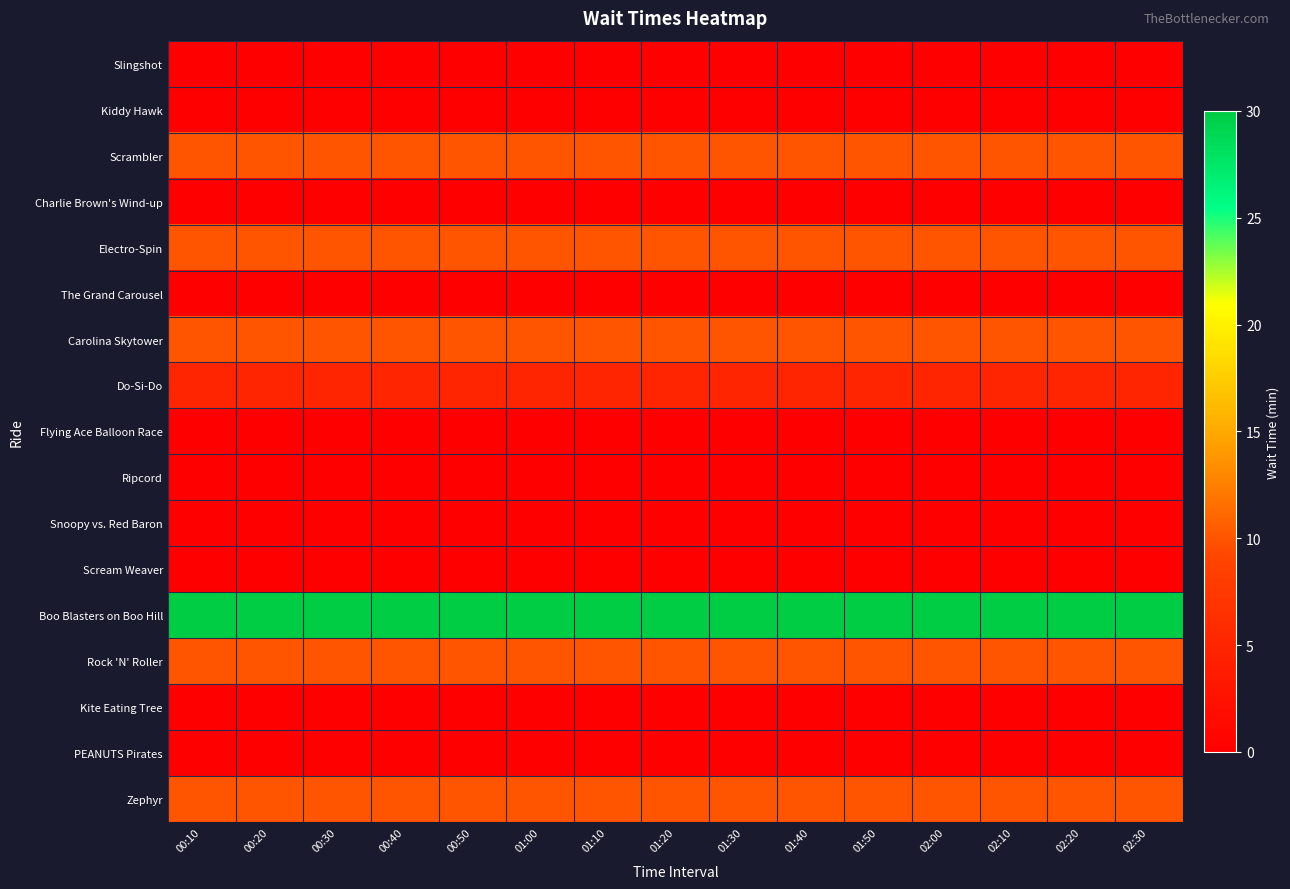

Reading right to left, transcribe all the data shown in this chart.

Slingshot: 02:30=0	02:20=0	02:10=0	02:00=0	01:50=0	01:40=0	01:30=0	01:20=0	01:10=0	01:00=0	00:50=0	00:40=0	00:30=0	00:20=0	00:10=0
Kiddy Hawk: 02:30=0	02:20=0	02:10=0	02:00=0	01:50=0	01:40=0	01:30=0	01:20=0	01:10=0	01:00=0	00:50=0	00:40=0	00:30=0	00:20=0	00:10=0
Scrambler: 02:30=10	02:20=10	02:10=10	02:00=10	01:50=10	01:40=10	01:30=10	01:20=10	01:10=10	01:00=10	00:50=10	00:40=10	00:30=10	00:20=10	00:10=10
Charlie Brown's Wind-up: 02:30=0	02:20=0	02:10=0	02:00=0	01:50=0	01:40=0	01:30=0	01:20=0	01:10=0	01:00=0	00:50=0	00:40=0	00:30=0	00:20=0	00:10=0
Electro-Spin: 02:30=10	02:20=10	02:10=10	02:00=10	01:50=10	01:40=10	01:30=10	01:20=10	01:10=10	01:00=10	00:50=10	00:40=10	00:30=10	00:20=10	00:10=10
The Grand Carousel: 02:30=0	02:20=0	02:10=0	02:00=0	01:50=0	01:40=0	01:30=0	01:20=0	01:10=0	01:00=0	00:50=0	00:40=0	00:30=0	00:20=0	00:10=0
Carolina Skytower: 02:30=10	02:20=10	02:10=10	02:00=10	01:50=10	01:40=10	01:30=10	01:20=10	01:10=10	01:00=10	00:50=10	00:40=10	00:30=10	00:20=10	00:10=10
Do-Si-Do: 02:30=5	02:20=5	02:10=5	02:00=5	01:50=5	01:40=5	01:30=5	01:20=5	01:10=5	01:00=5	00:50=5	00:40=5	00:30=5	00:20=5	00:10=5
Flying Ace Balloon Race: 02:30=0	02:20=0	02:10=0	02:00=0	01:50=0	01:40=0	01:30=0	01:20=0	01:10=0	01:00=0	00:50=0	00:40=0	00:30=0	00:20=0	00:10=0
Ripcord: 02:30=0	02:20=0	02:10=0	02:00=0	01:50=0	01:40=0	01:30=0	01:20=0	01:10=0	01:00=0	00:50=0	00:40=0	00:30=0	00:20=0	00:10=0
Snoopy vs. Red Baron: 02:30=0	02:20=0	02:10=0	02:00=0	01:50=0	01:40=0	01:30=0	01:20=0	01:10=0	01:00=0	00:50=0	00:40=0	00:30=0	00:20=0	00:10=0
Scream Weaver: 02:30=0	02:20=0	02:10=0	02:00=0	01:50=0	01:40=0	01:30=0	01:20=0	01:10=0	01:00=0	00:50=0	00:40=0	00:30=0	00:20=0	00:10=0
Boo Blasters on Boo Hill: 02:30=30	02:20=30	02:10=30	02:00=30	01:50=30	01:40=30	01:30=30	01:20=30	01:10=30	01:00=30	00:50=30	00:40=30	00:30=30	00:20=30	00:10=30
Rock 'N' Roller: 02:30=10	02:20=10	02:10=10	02:00=10	01:50=10	01:40=10	01:30=10	01:20=10	01:10=10	01:00=10	00:50=10	00:40=10	00:30=10	00:20=10	00:10=10
Kite Eating Tree: 02:30=0	02:20=0	02:10=0	02:00=0	01:50=0	01:40=0	01:30=0	01:20=0	01:10=0	01:00=0	00:50=0	00:40=0	00:30=0	00:20=0	00:10=0
PEANUTS Pirates: 02:30=0	02:20=0	02:10=0	02:00=0	01:50=0	01:40=0	01:30=0	01:20=0	01:10=0	01:00=0	00:50=0	00:40=0	00:30=0	00:20=0	00:10=0
Zephyr: 02:30=10	02:20=10	02:10=10	02:00=10	01:50=10	01:40=10	01:30=10	01:20=10	01:10=10	01:00=10	00:50=10	00:40=10	00:30=10	00:20=10	00:10=10